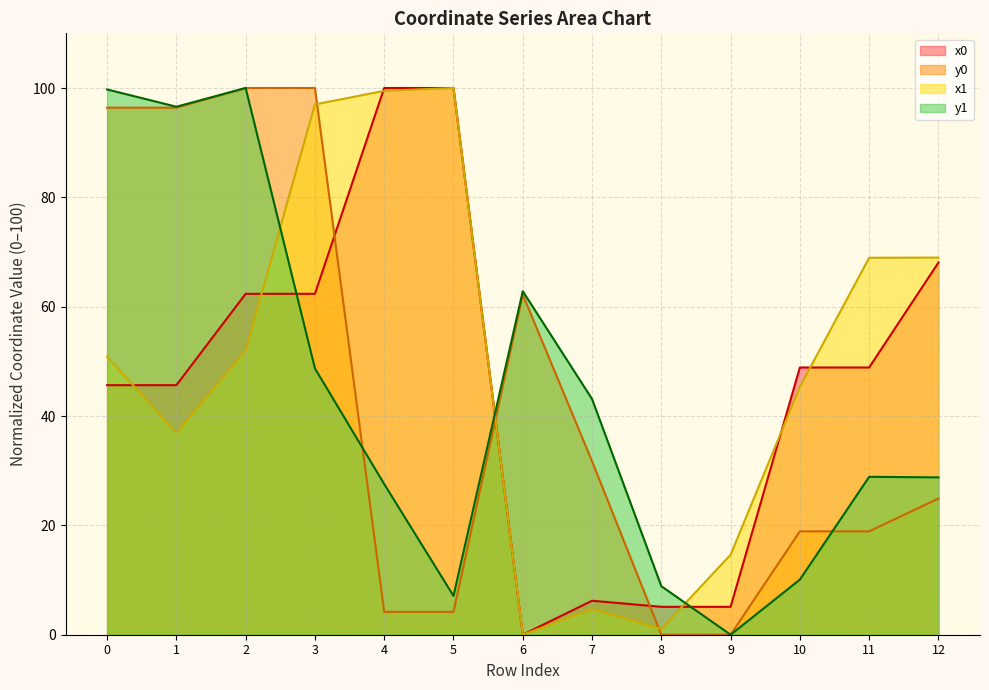

At which category does y0 reach its first local peak?

6